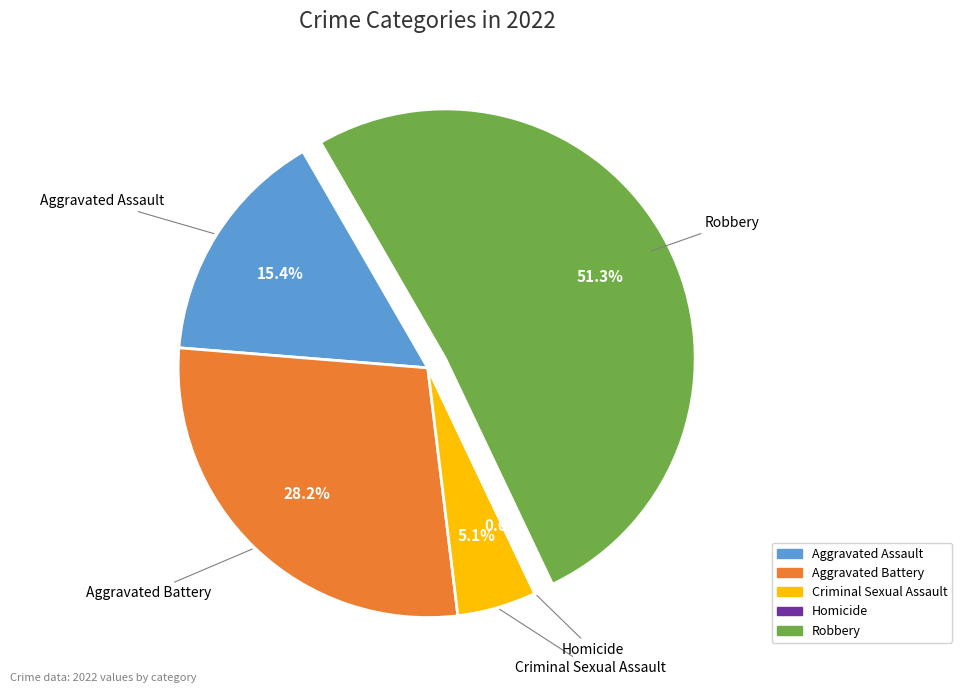

Count the number of slices in the pie.

5